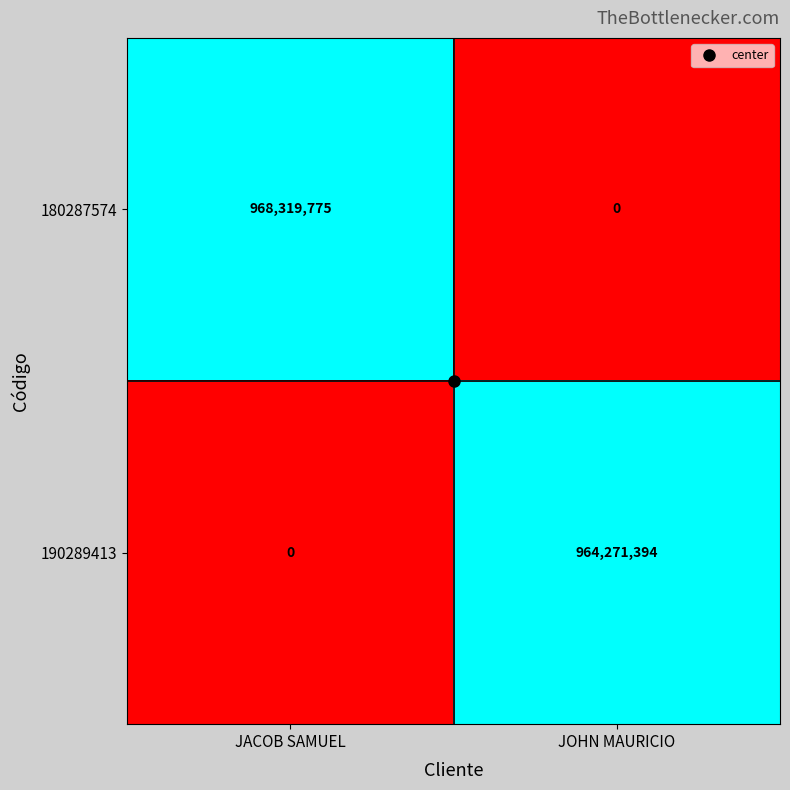

What is the average value of the 190289413 series?

482135697